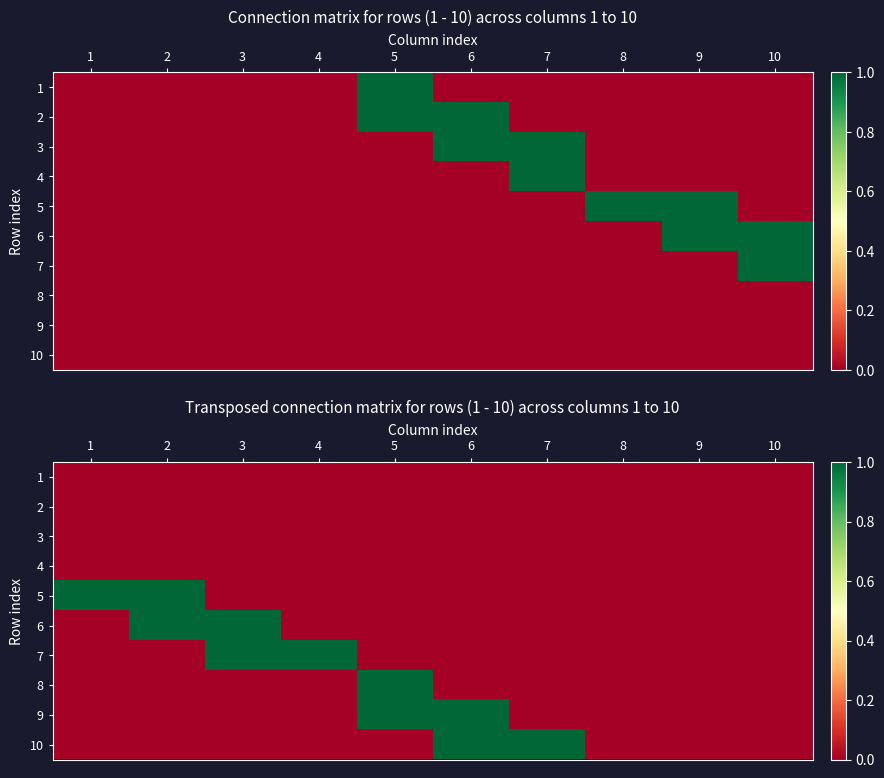

Is the value of 1 at 2 greater than the value of 9 at 2?

No